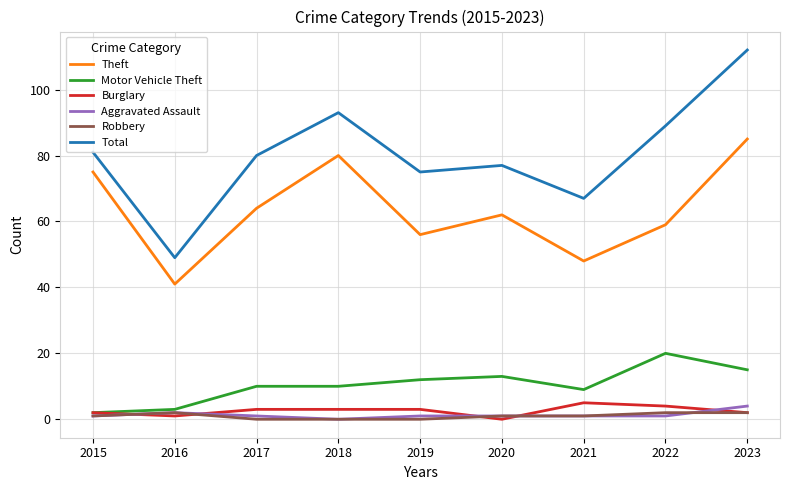

What is the difference between the maximum and second lowest values in the Total series?

45